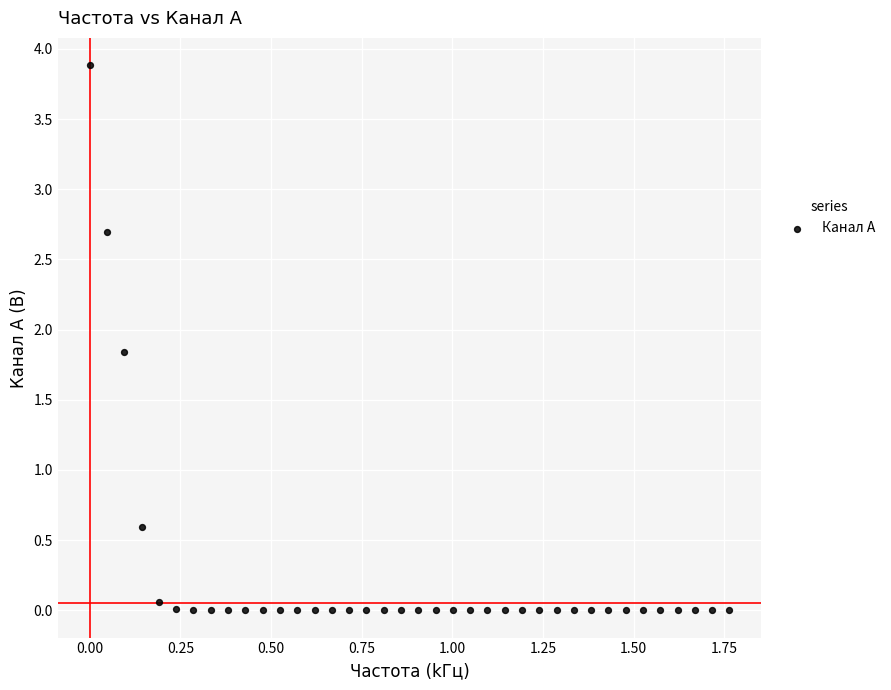

What Y value in the scatter plot is closest to 1?

0.6